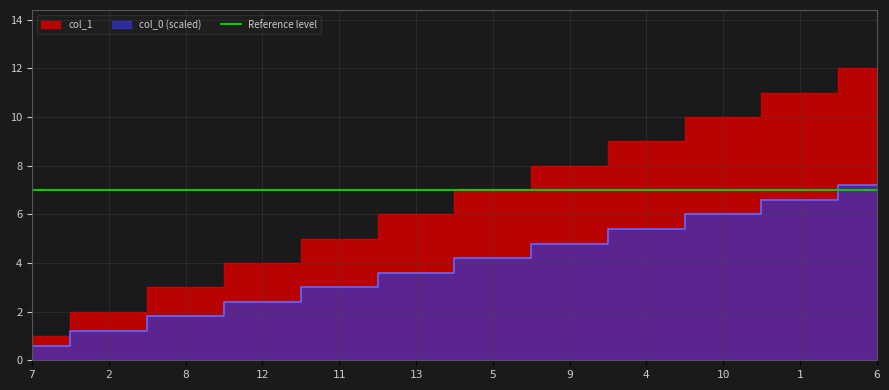

Does the chart display data point markers on the line(s)?

No